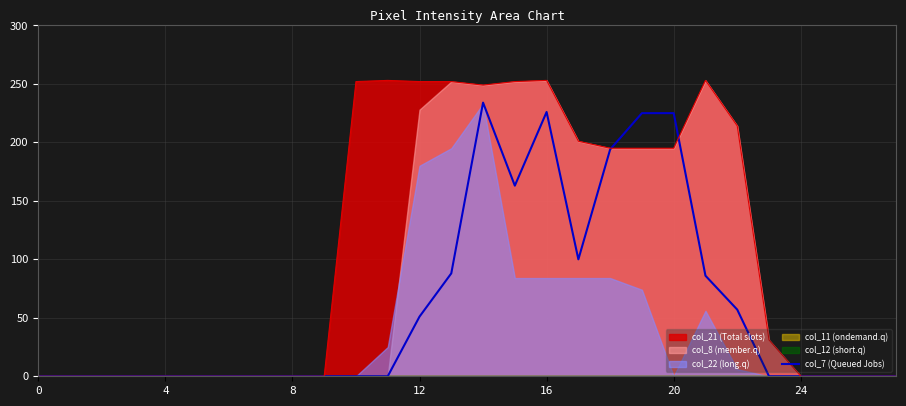

What is the maximum value for col_7 (Queued Jobs)?

234